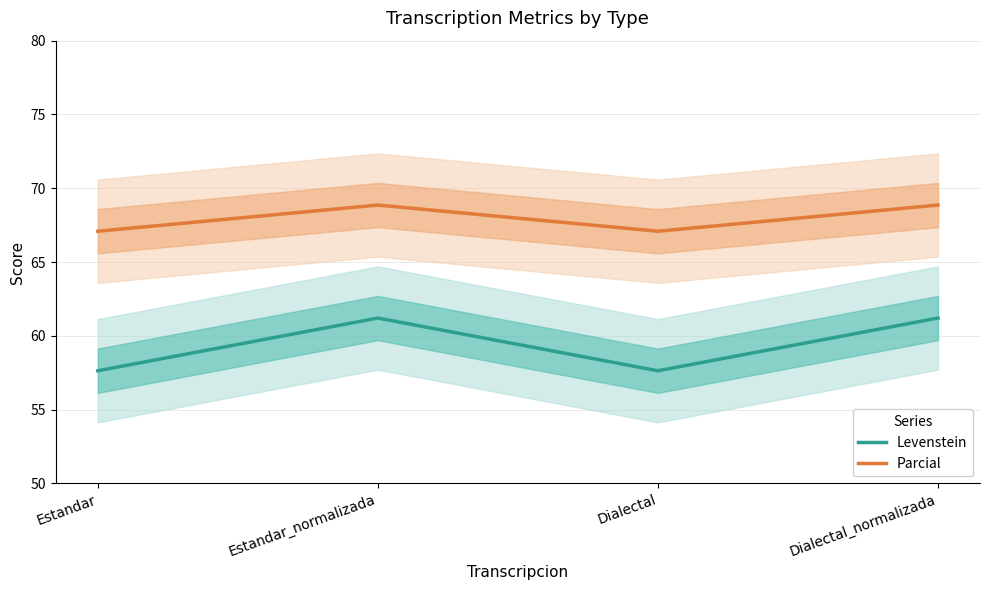

What is the difference between the second highest and minimum values in the Parcial series?

1.8